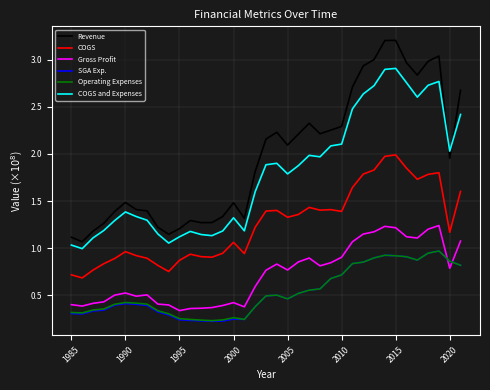

What is the greatest value displayed?

3.2